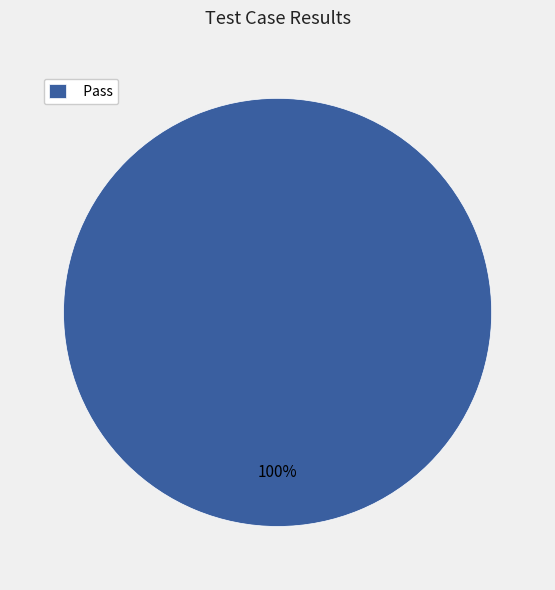

To the nearest percent, what portion does Pass represent?

100%